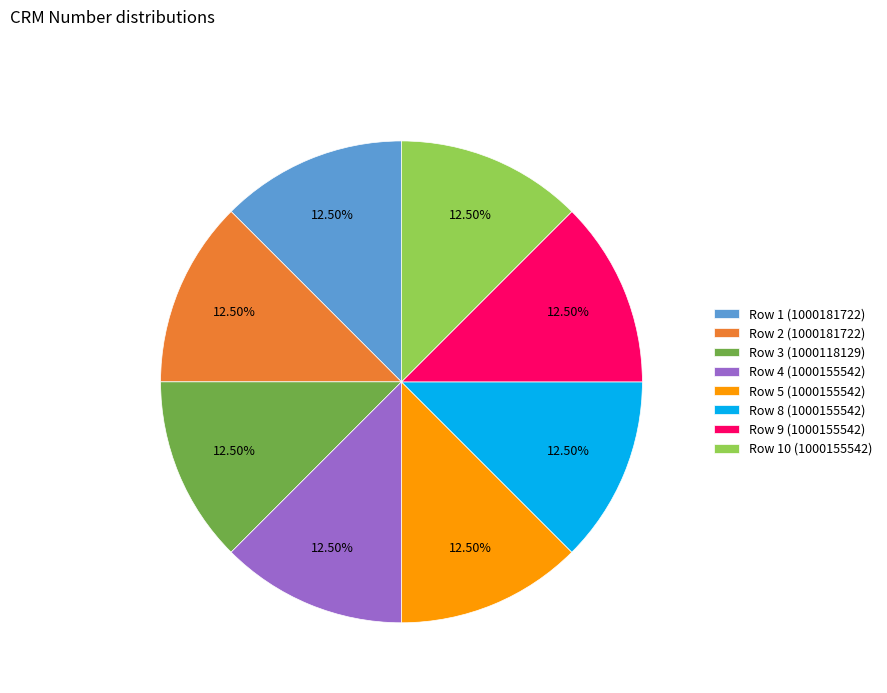

Count the number of slices in the pie.

8